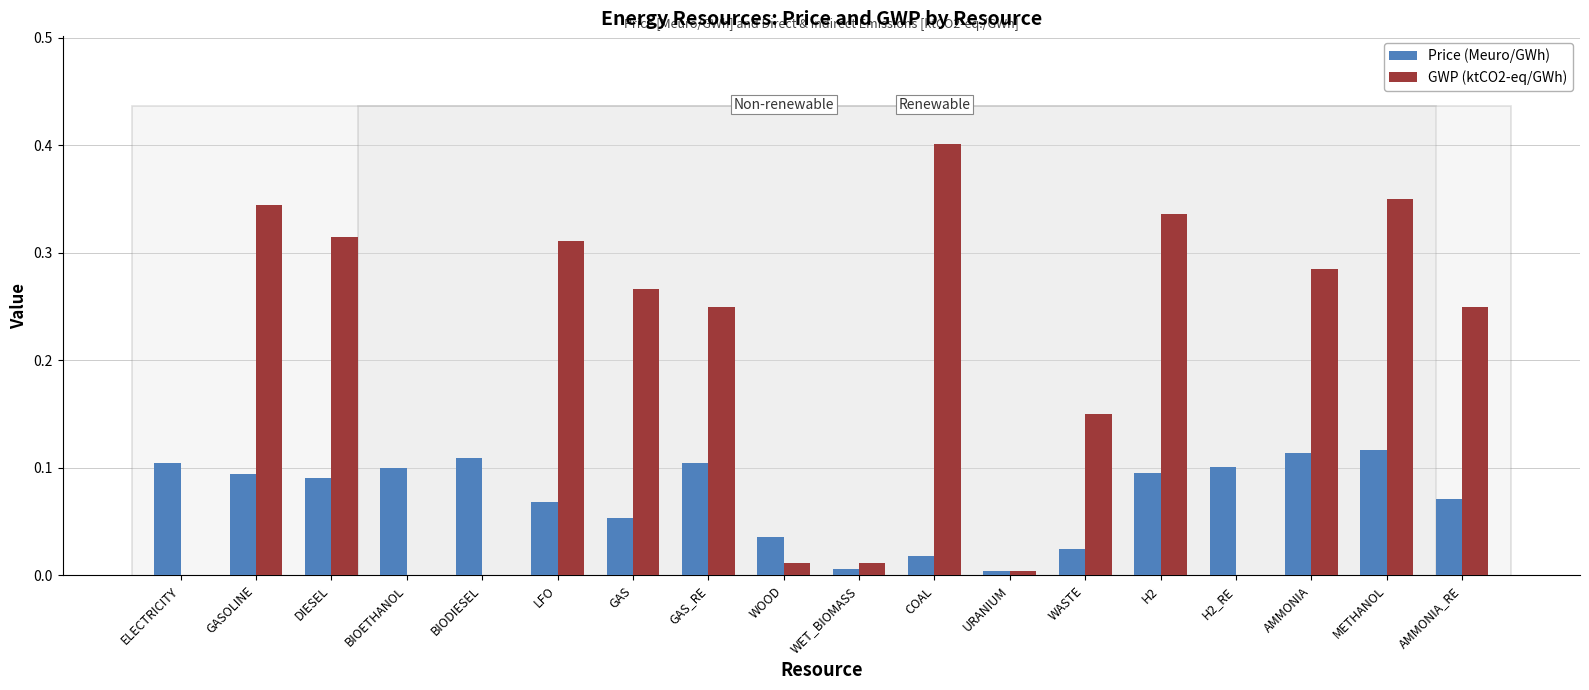

What is the sum of the GWP (ktCO2-eq/GWh) values at DIESEL and GAS?

0.6